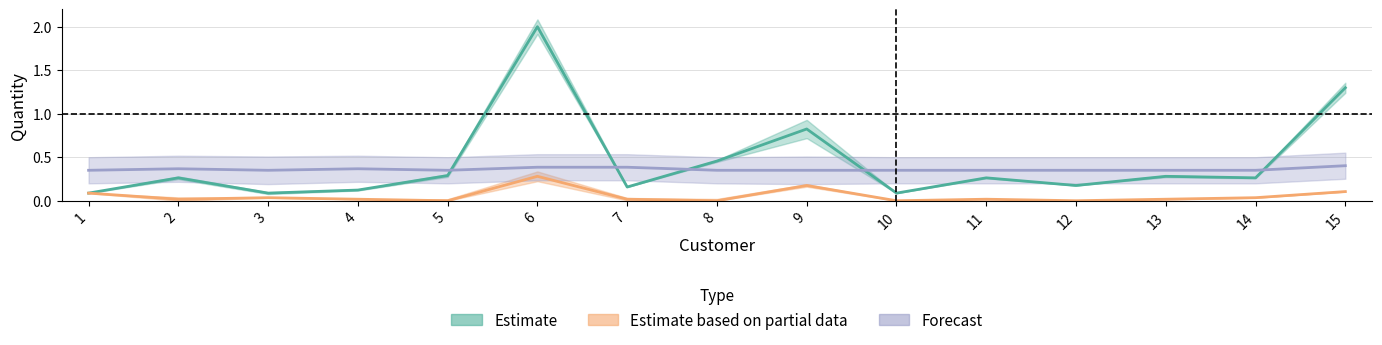

In Estimate, how many points are lower than both neighbors (excluding endpoints)?

5